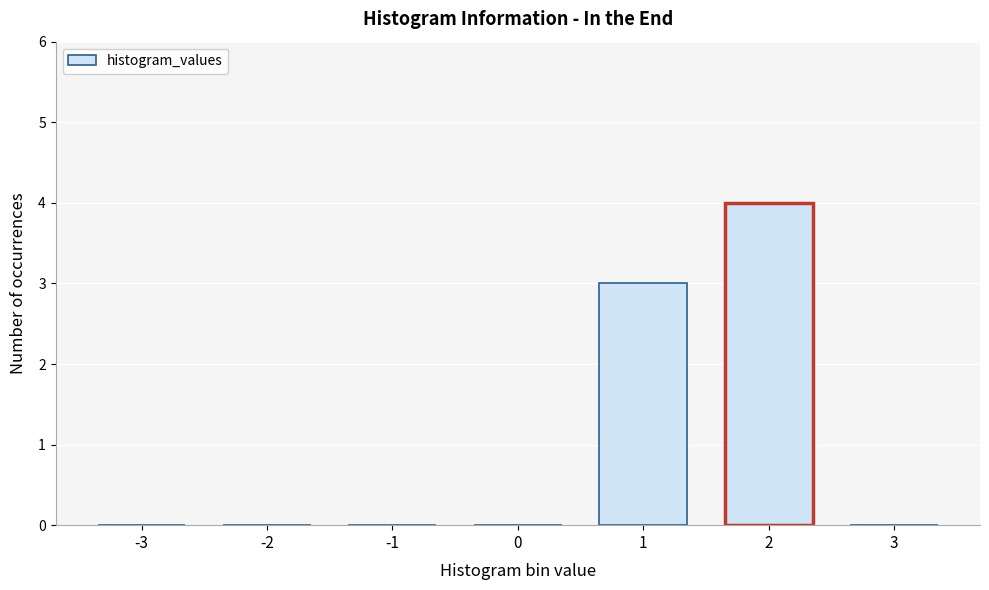

Reading left to right, transcribe all the data shown in this chart.

-3=0	-2=0	-1=0	0=0	1=3	2=4	3=0